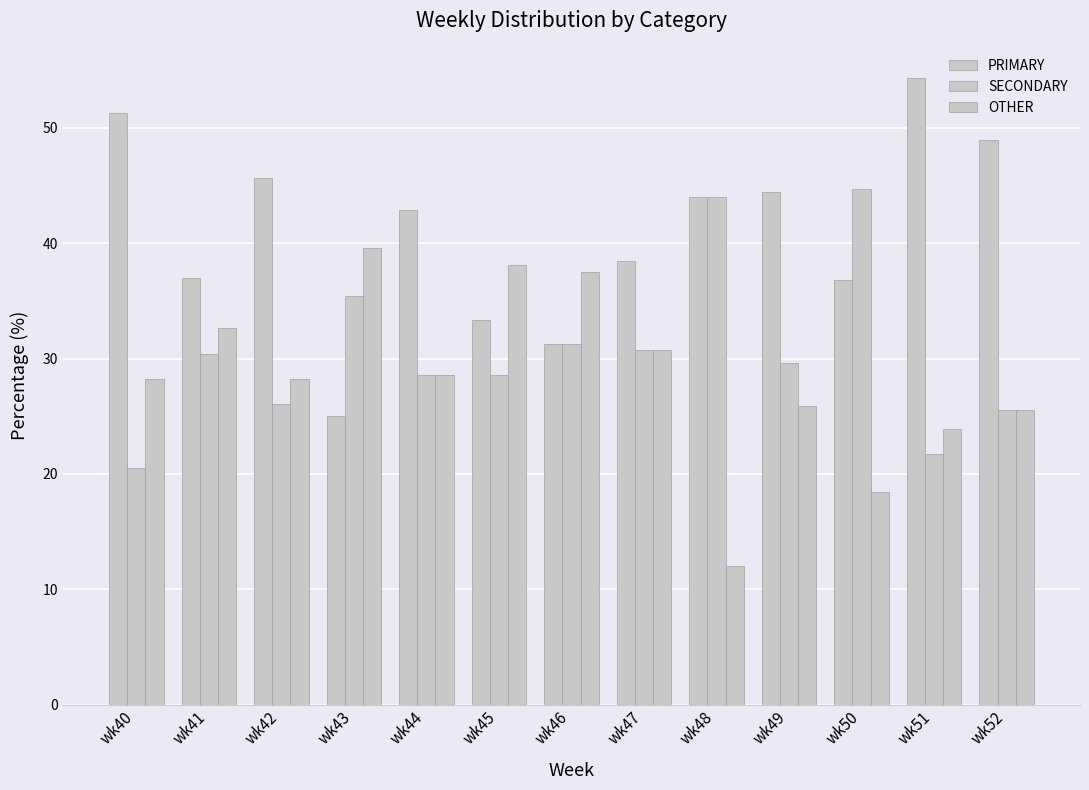

Is the value of OTHER at wk42 greater than the value of PRIMARY at wk42?

No